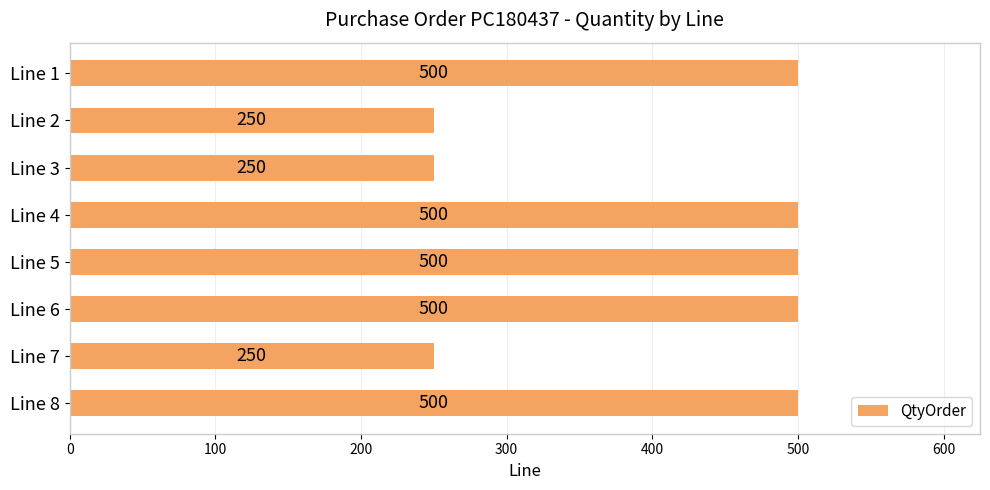

The value at Line 2 is 84. True or false?

False